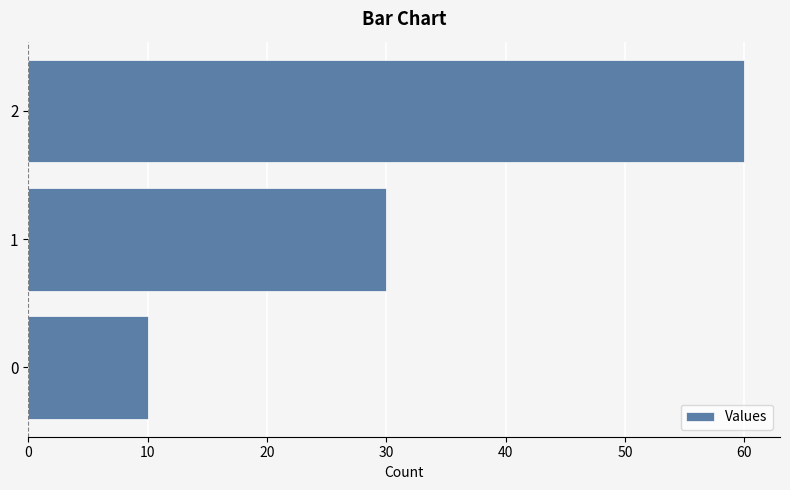

Reading top to bottom, transcribe all the data shown in this chart.

60	30	10